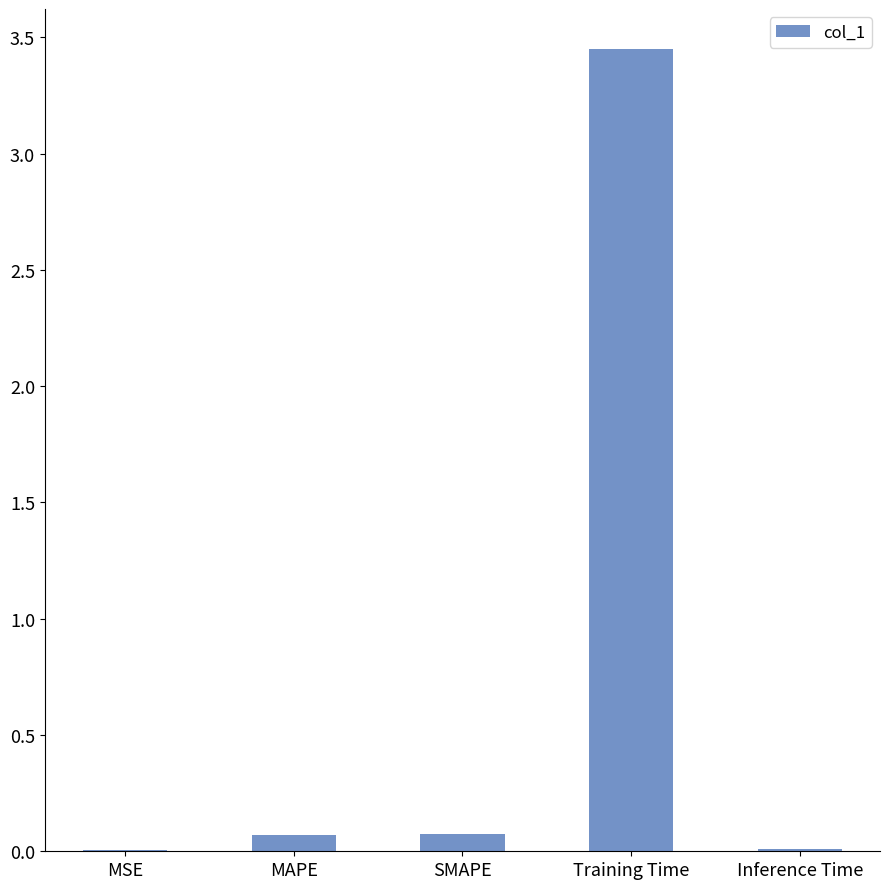

Between SMAPE and MSE, which is larger?

SMAPE